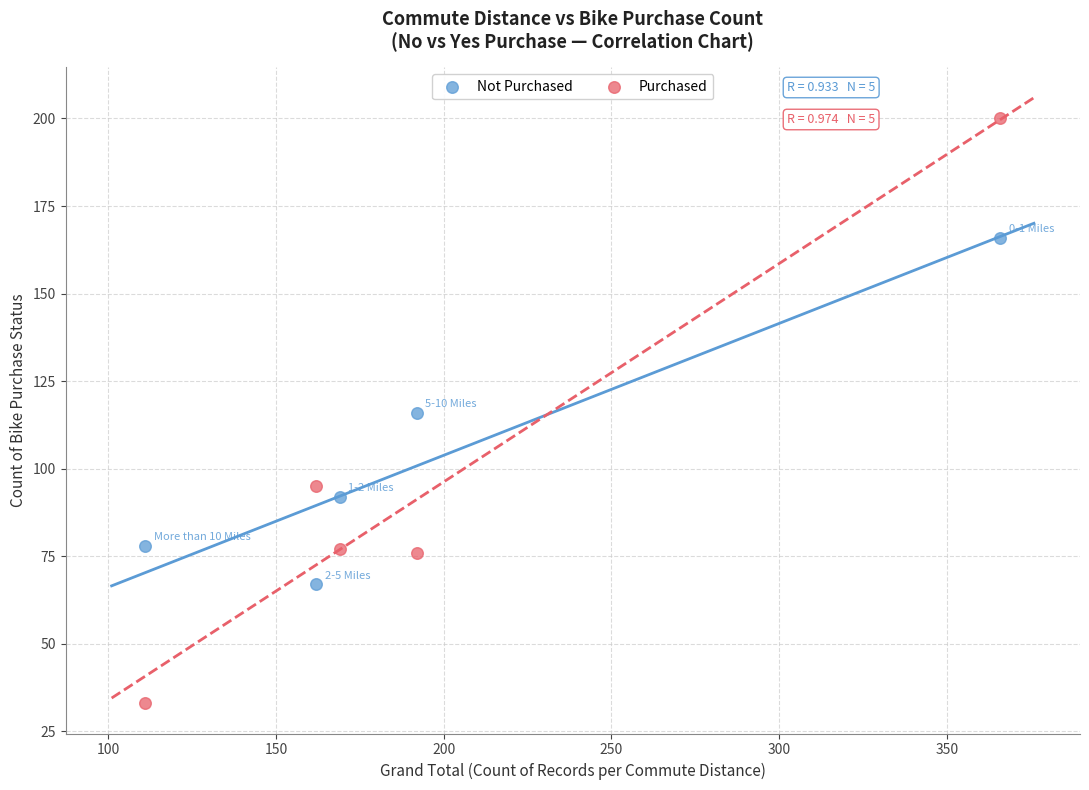

Which series reaches the minimum Y coordinate?

Purchased